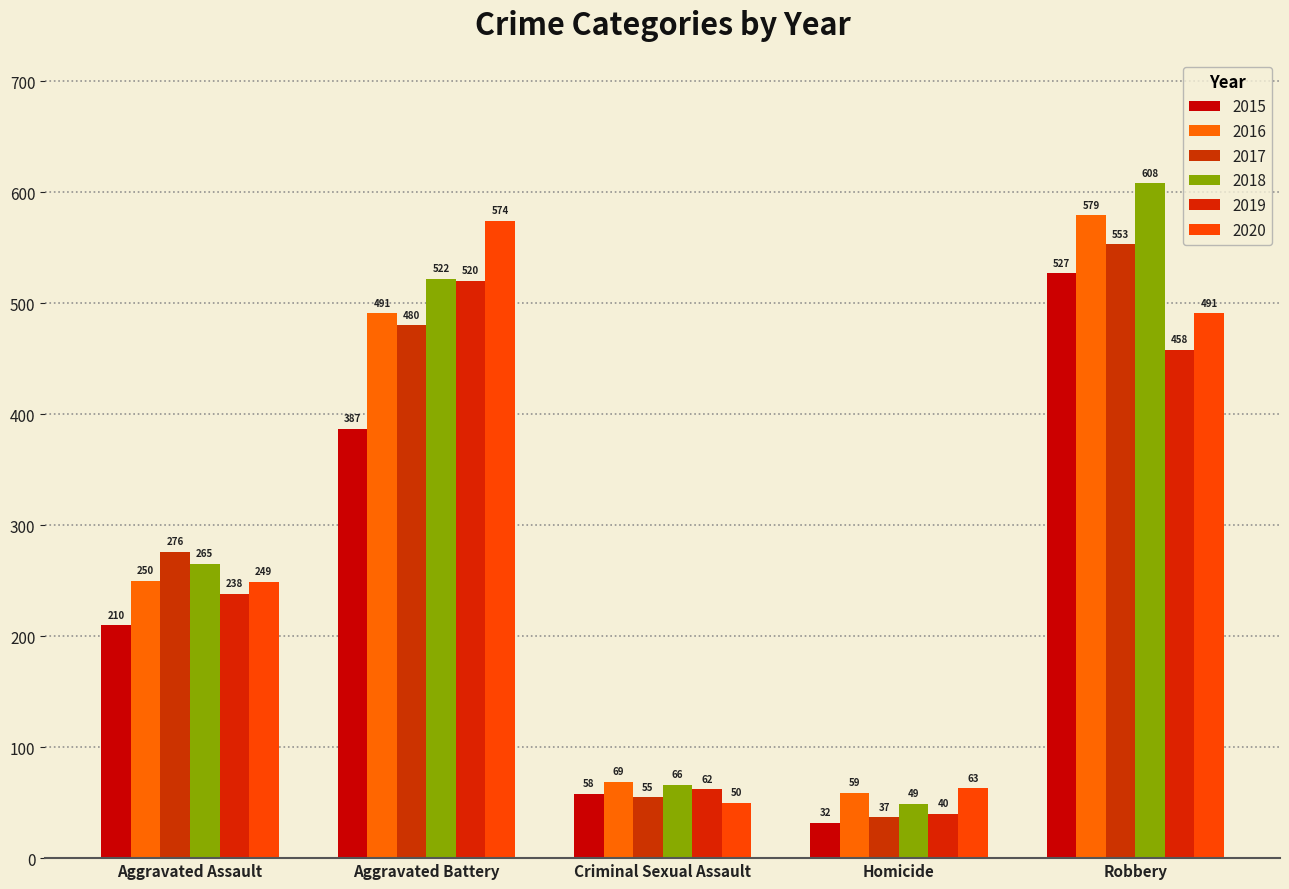

What is the difference between the maximum and minimum values in the 2020 series?

524